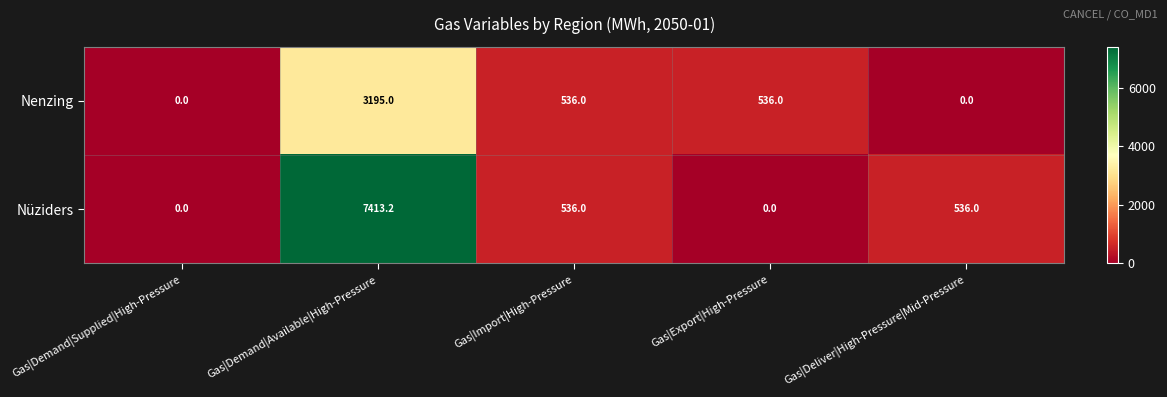

Rank the series by their maximum value, from highest to lowest.

Nüziders, Nenzing